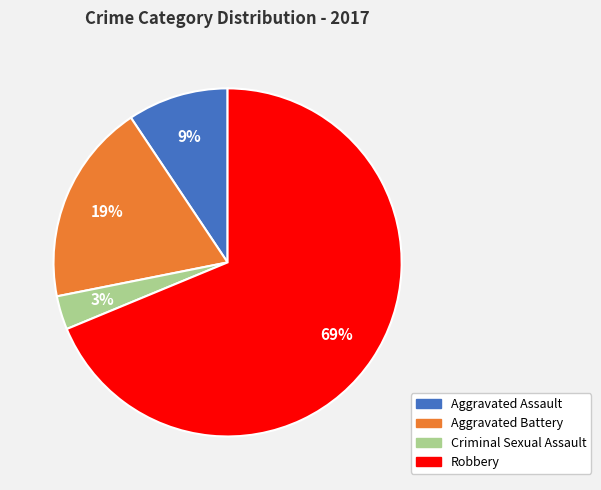

To the nearest percent, what is the average slice percentage?

25%